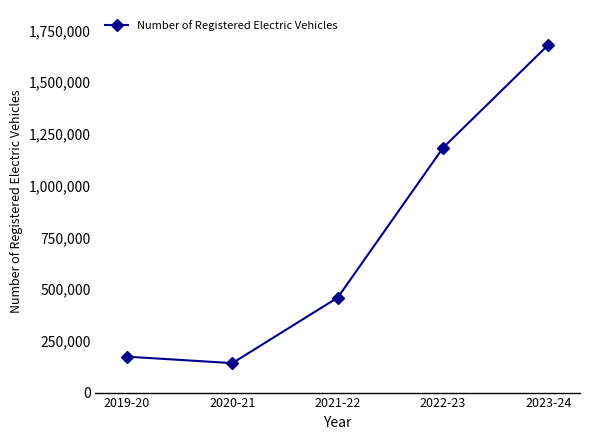

What is the average value?

727903